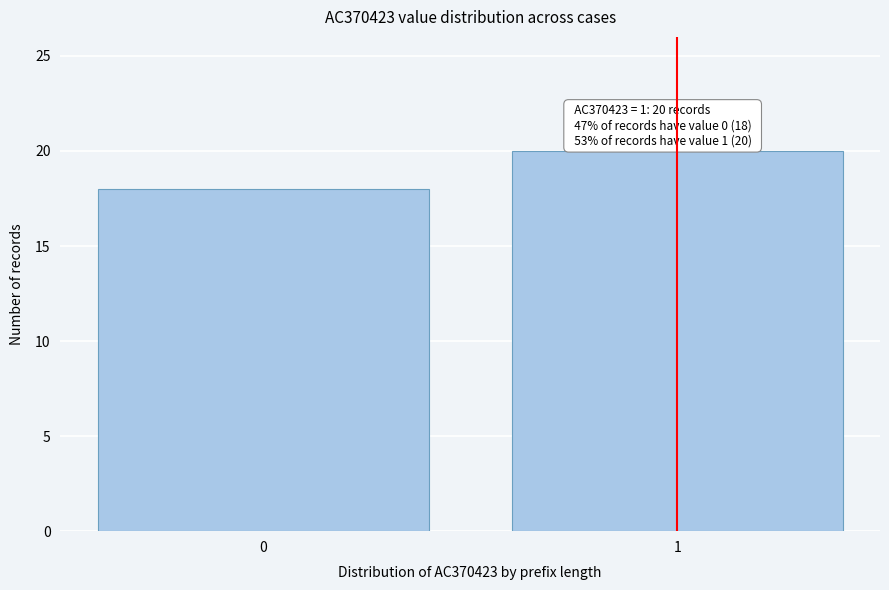

Reading left to right, what are all the values shown in this chart?

18	20